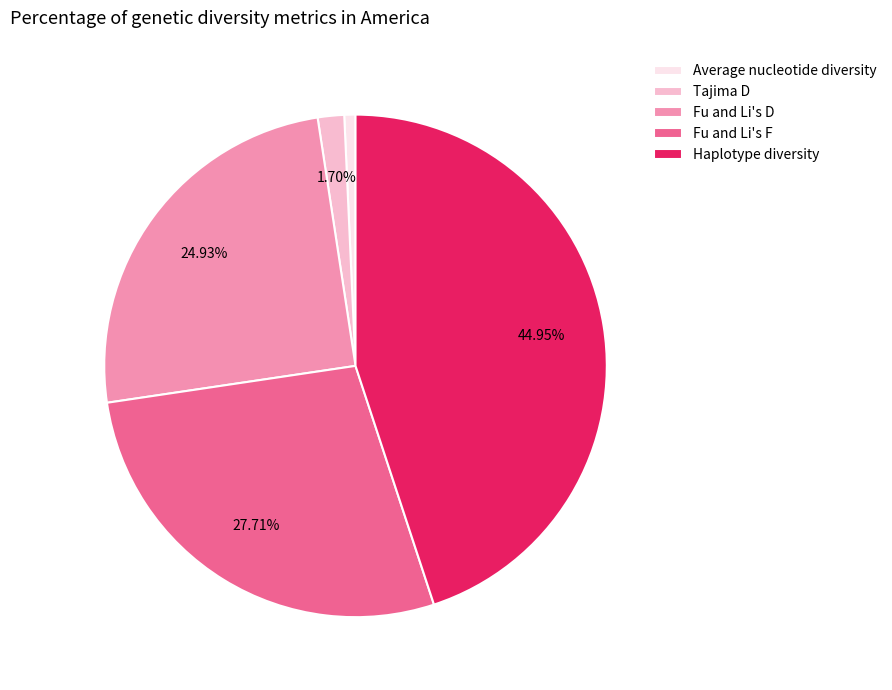

Is the sum of Average nucleotide diversity and Haplotype diversity greater than half?

No